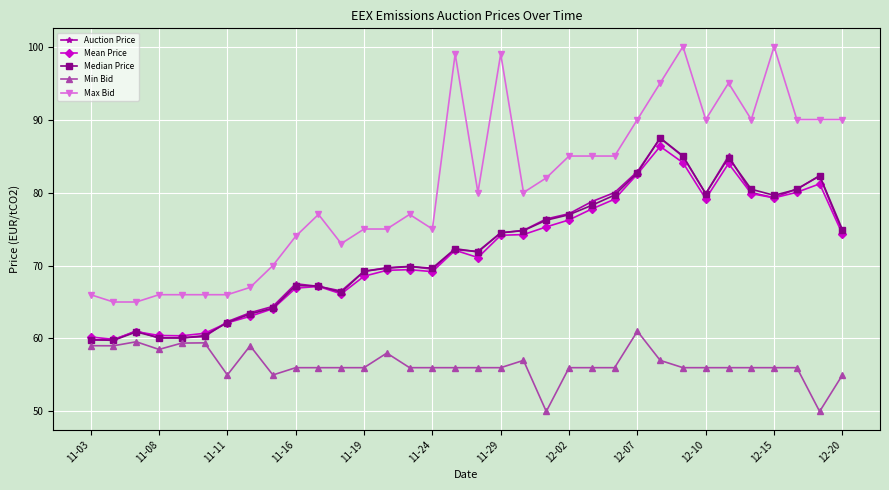

What is the value of the Mean Price point at the 5th from the left?

60.4